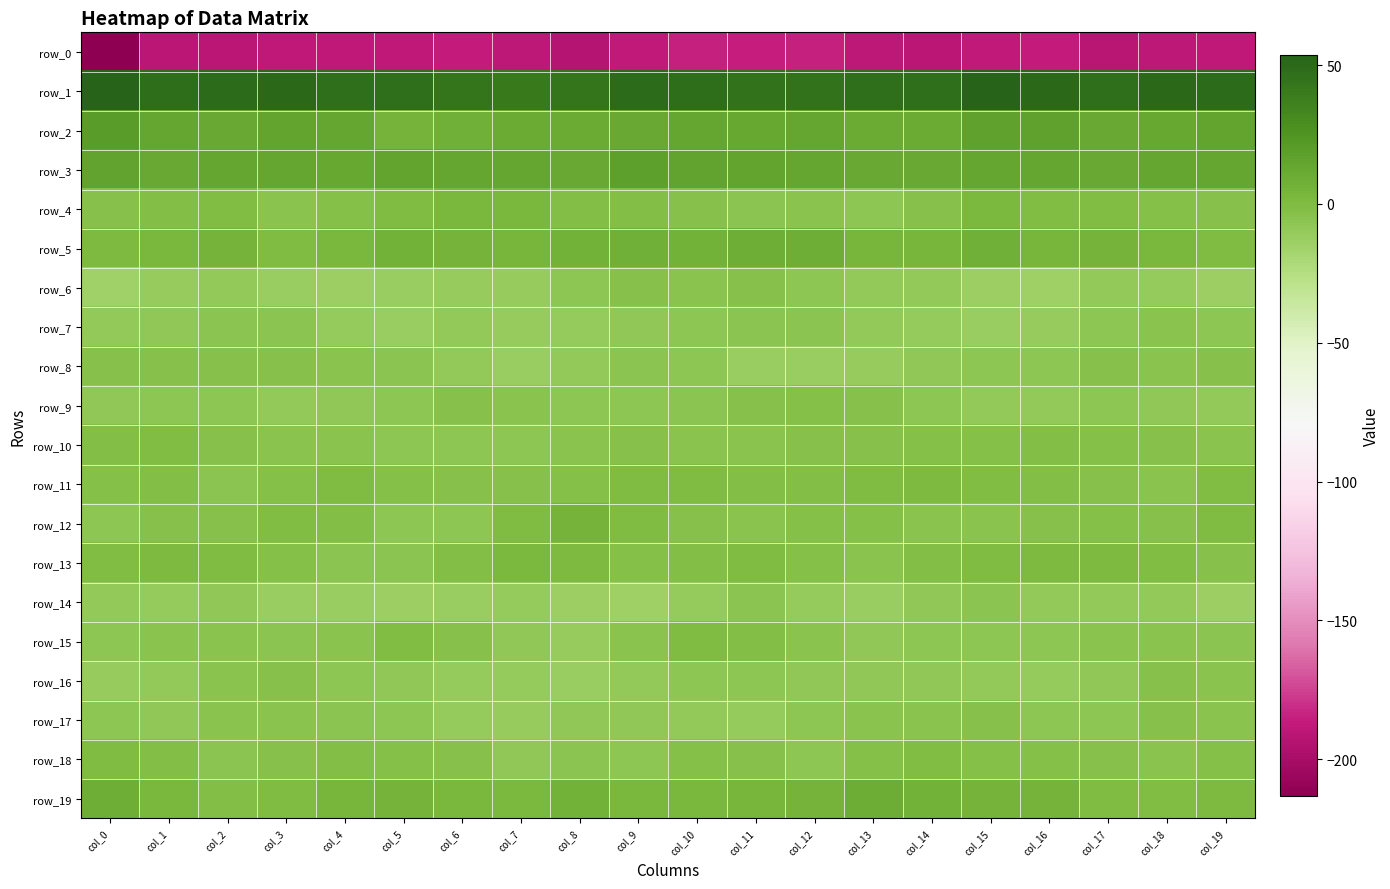

What is the maximum value shown in the chart?

53.8